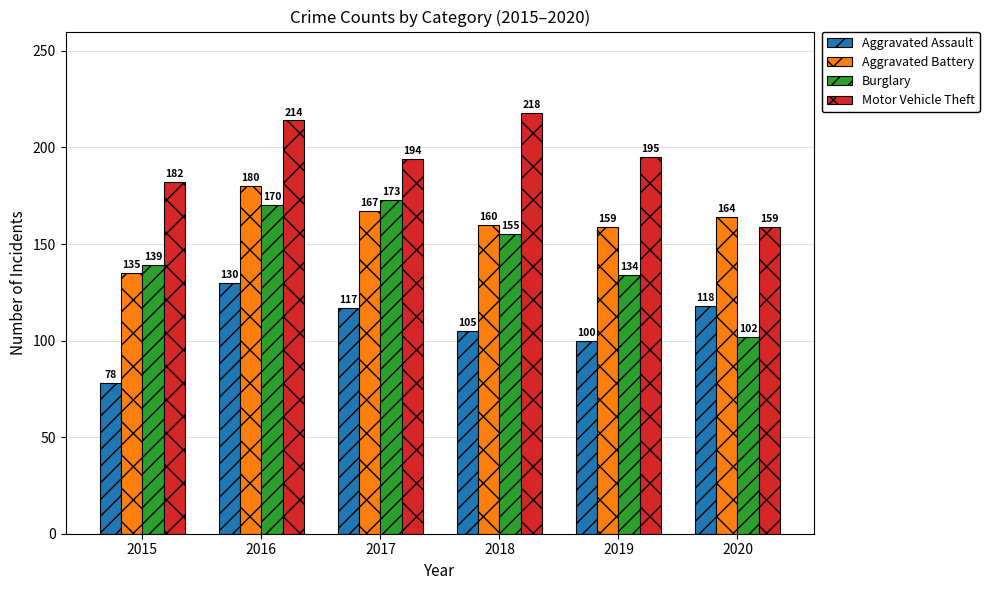

How many distinct data groups are displayed?

4